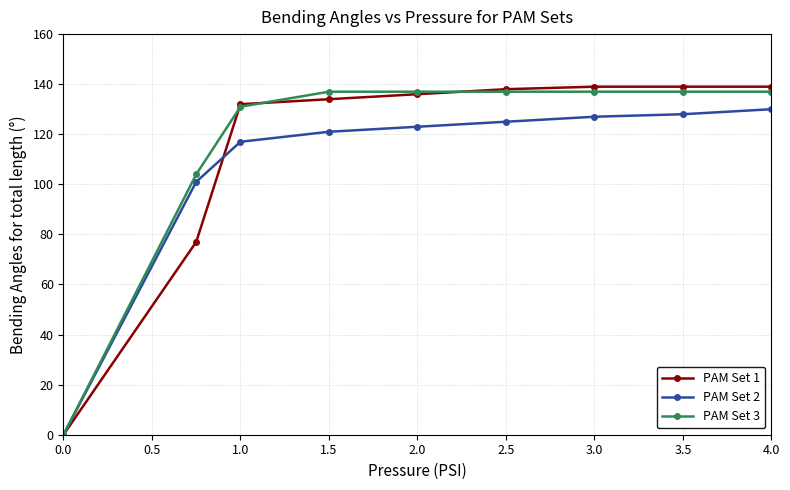

What is the maximum value shown in the chart?

139